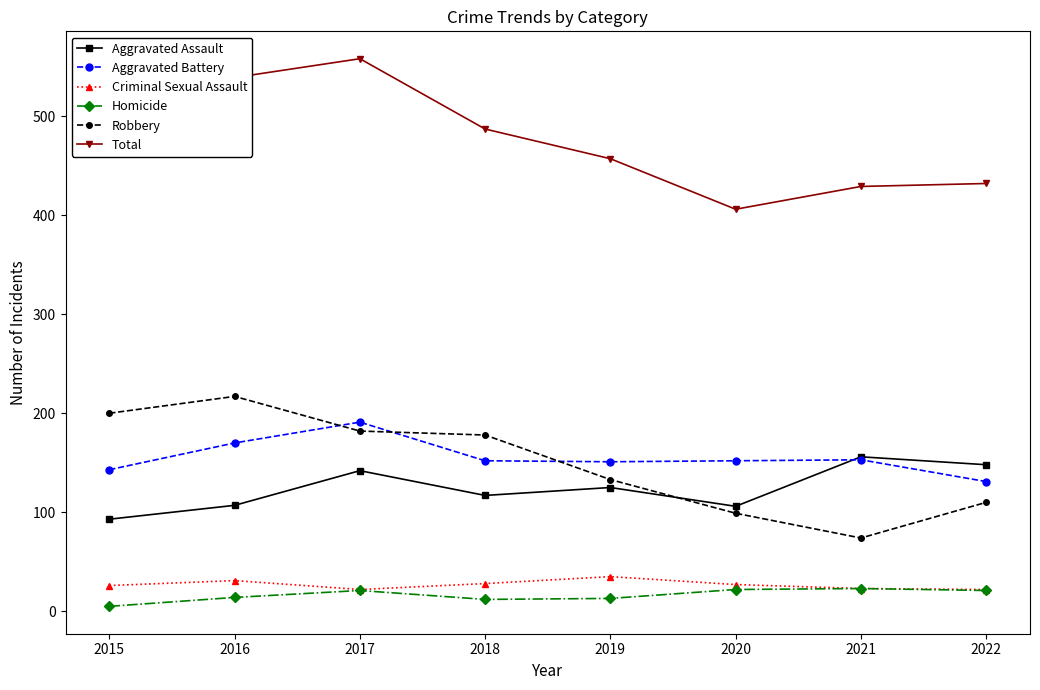

Between 2015 and 2016, which series saw the biggest shift?

Total